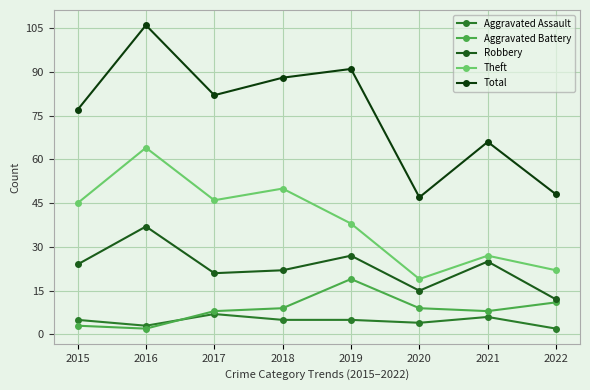

What is the sum of all Aggravated Battery values?

69